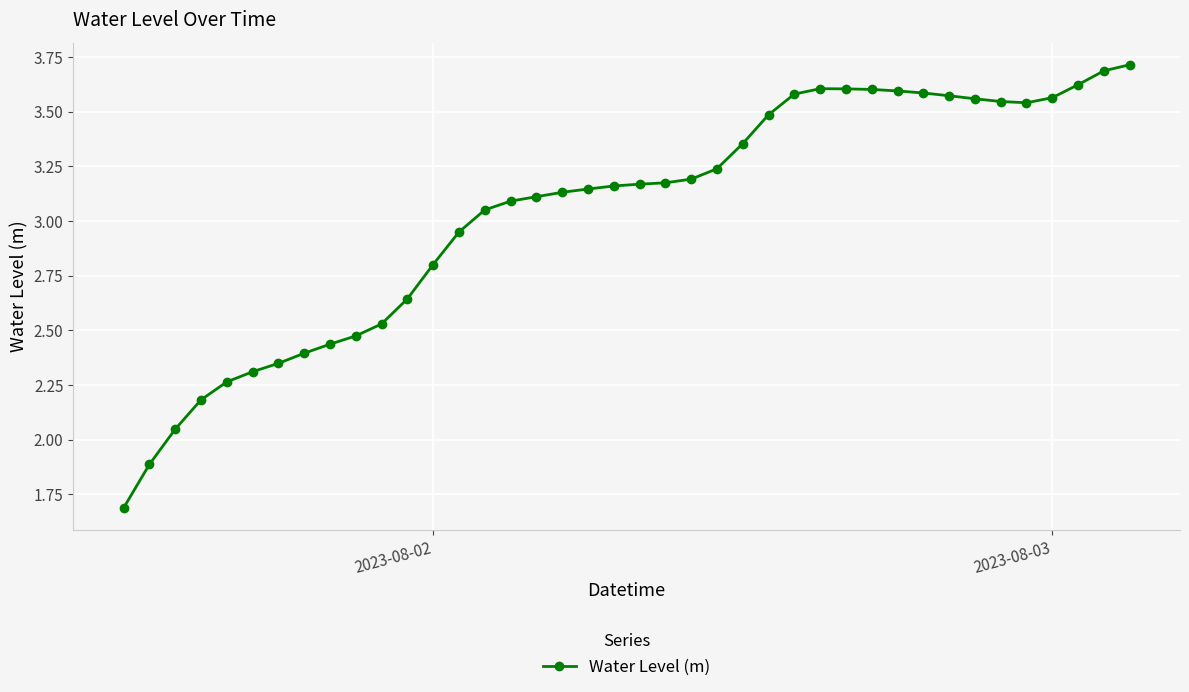

What is the maximum value shown in the chart?

3.7